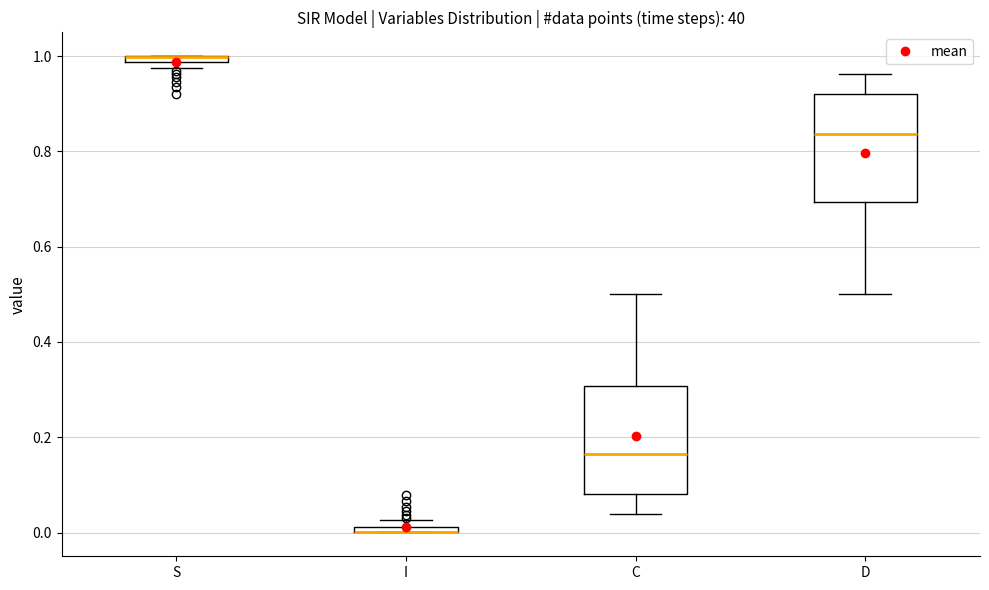

Where is the upper edge of the box for S on the y-axis? The values are not printed on the chart, so give them approximately, as read against the axis.

1.00